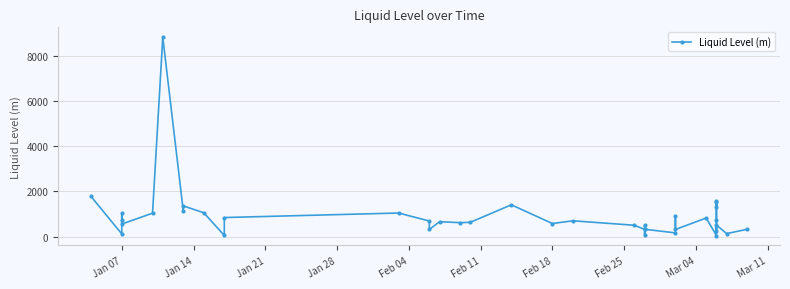

How many lines are shown in the chart?

1